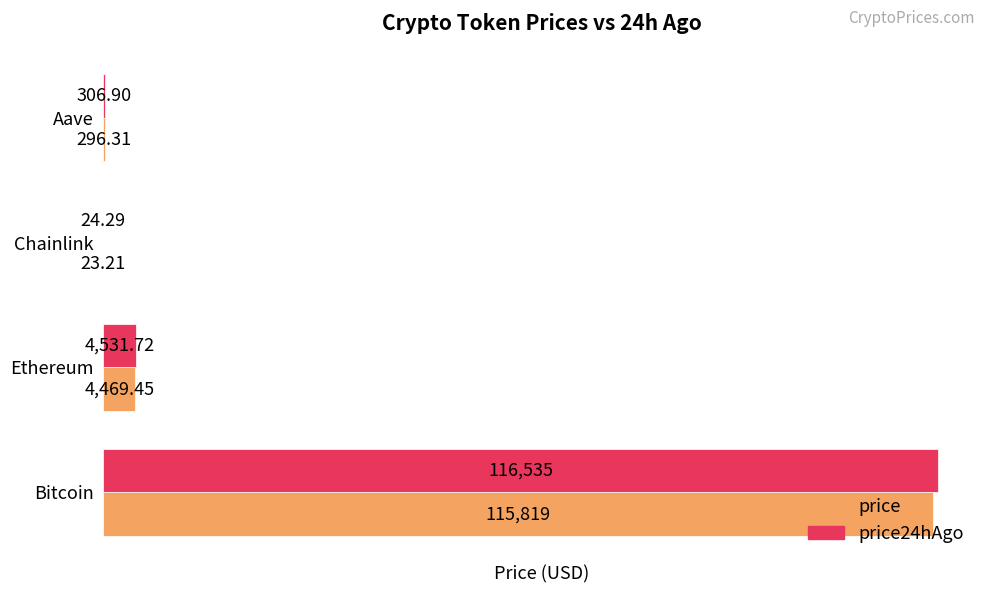

At which category is the sum across all series the highest?

Bitcoin